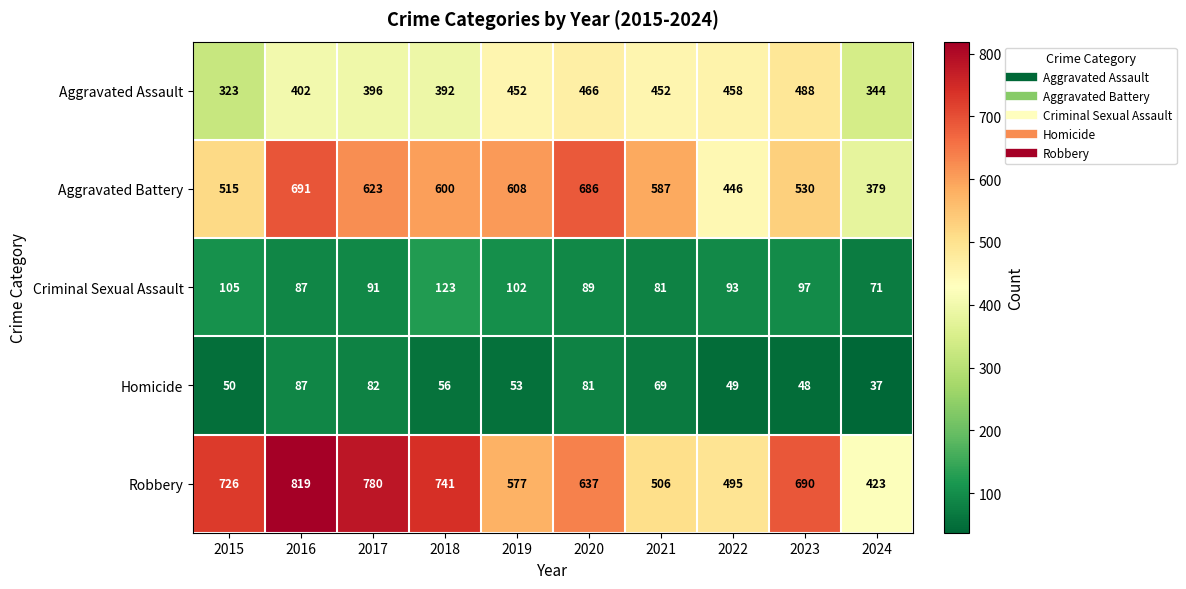

What is the sum of the Robbery values at 2017 and 2018?

1521